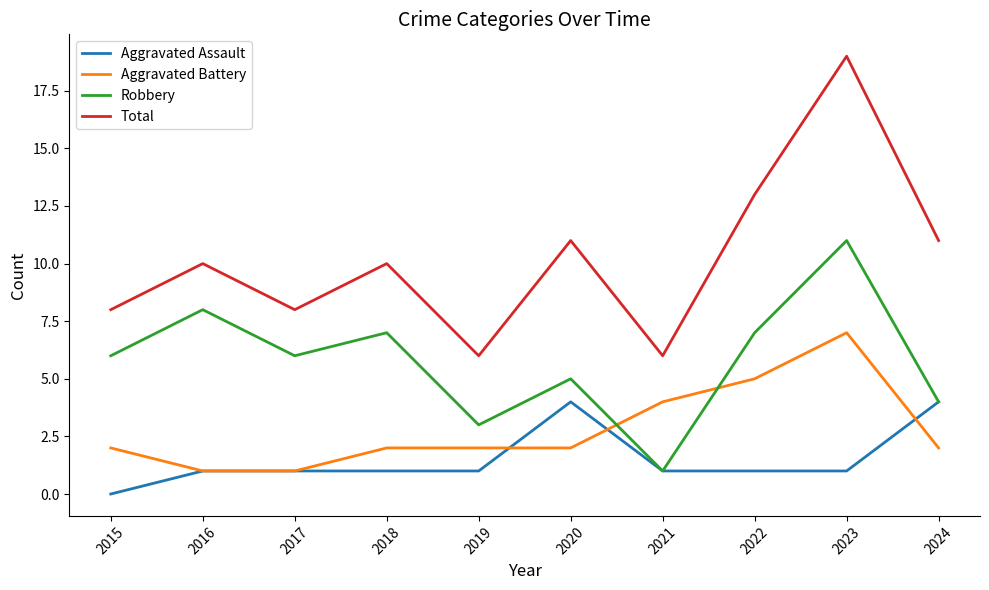

Reading left to right, list all the values displayed in this chart.

Aggravated Assault: 0	1	1	1	1	4	1	1	1	4
Aggravated Battery: 2	1	1	2	2	2	4	5	7	2
Robbery: 6	8	6	7	3	5	1	7	11	4
Total: 8	10	8	10	6	11	6	13	19	11